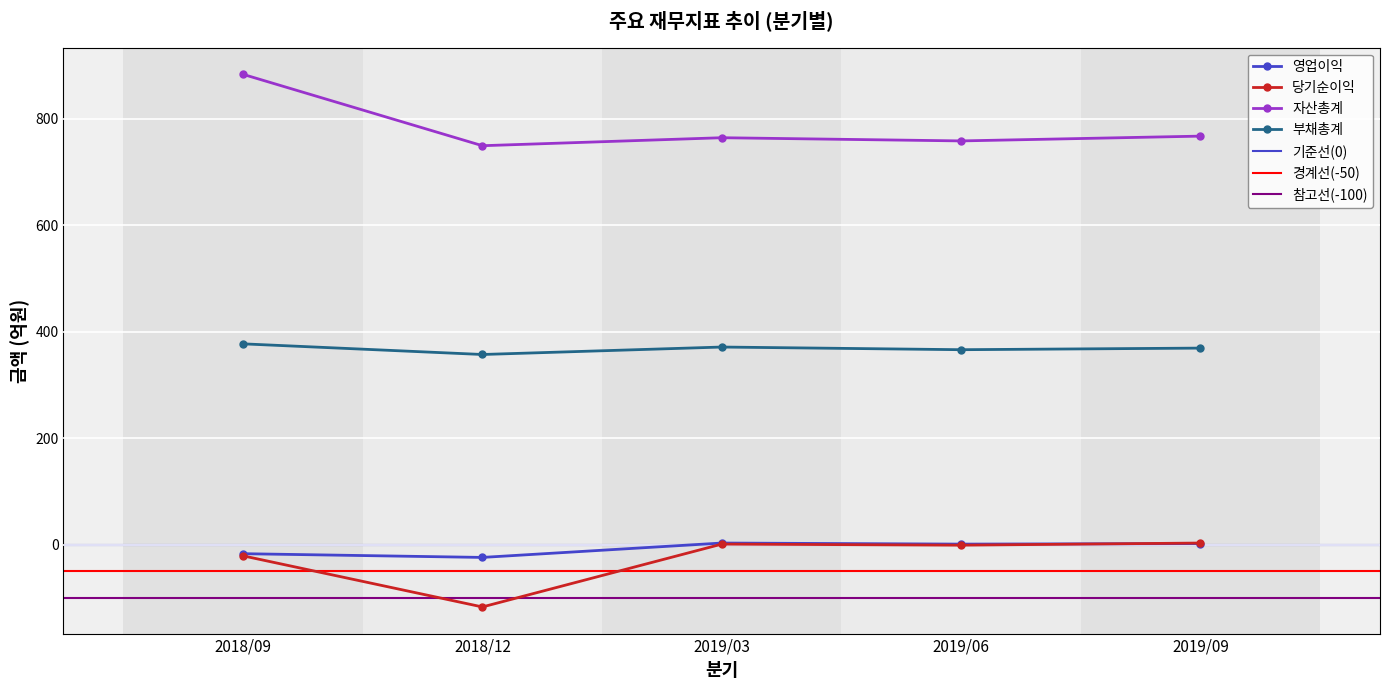

At which category does the chart reach its peak across all series?

2018/09